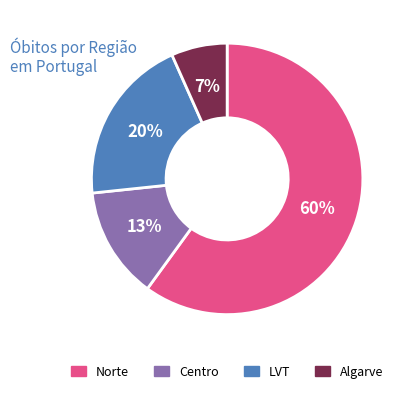

To the nearest percent, what is the average slice percentage?

25%